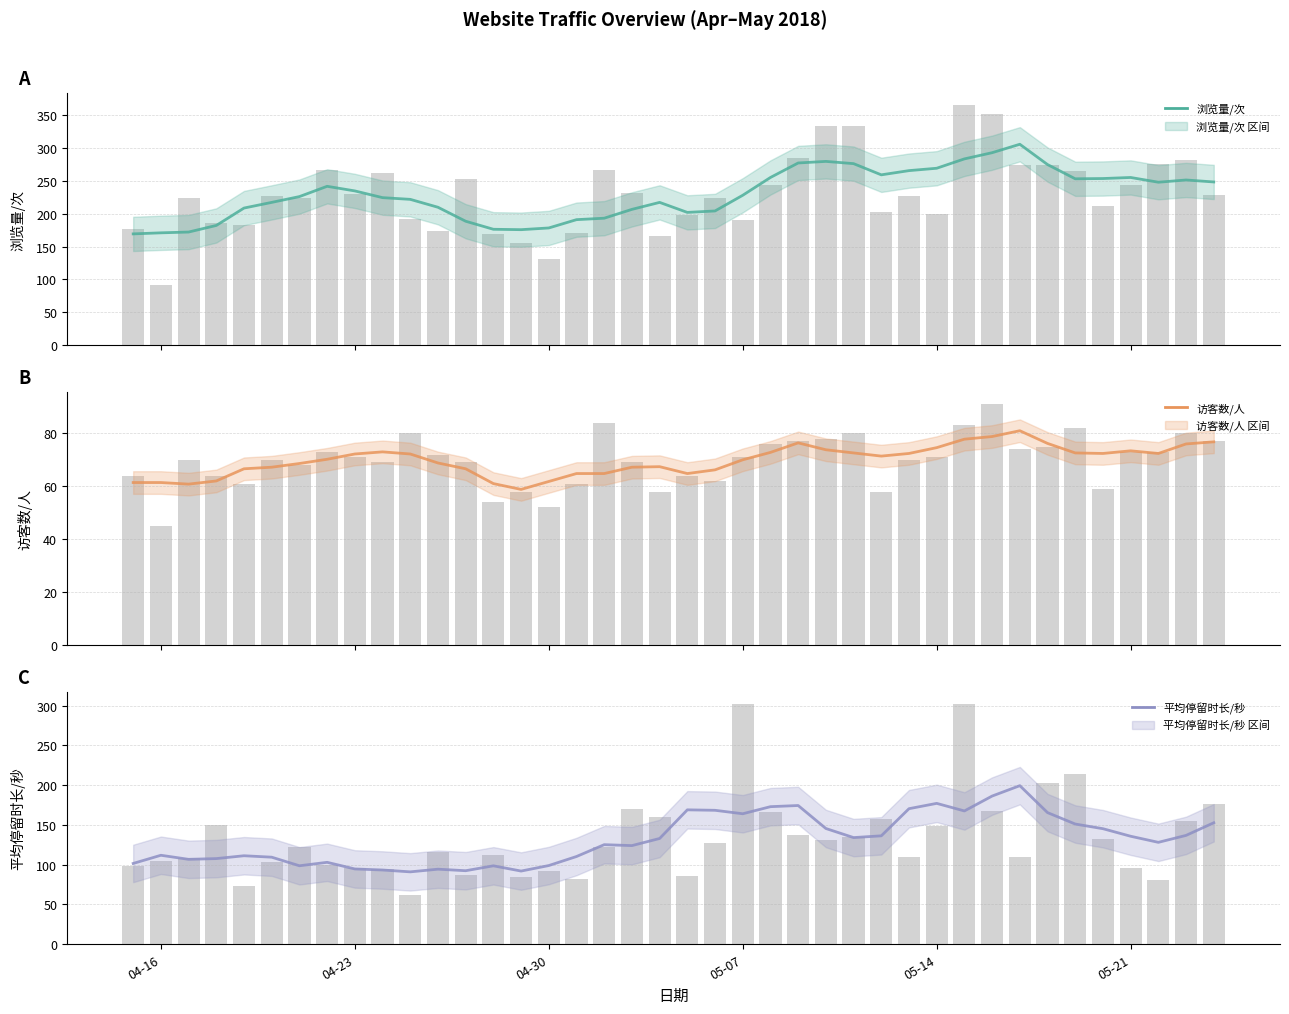

At which label is 浏览量/次 closest to 228?

2018-05-24